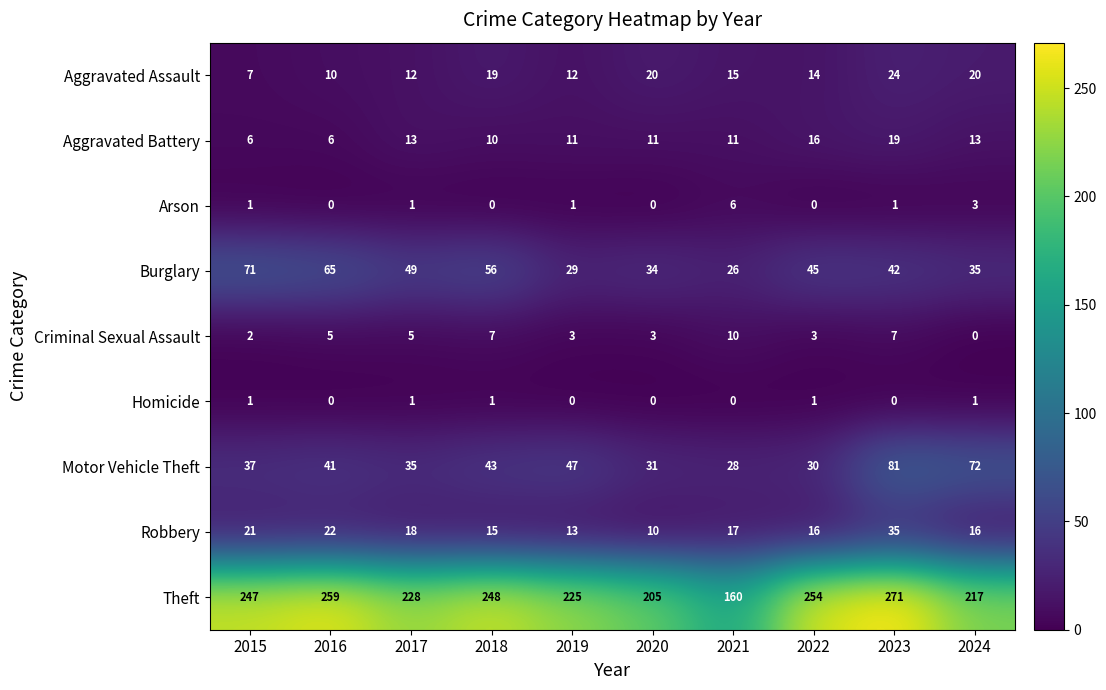

The Burglary series shows 34 at 2020. True or false?

True